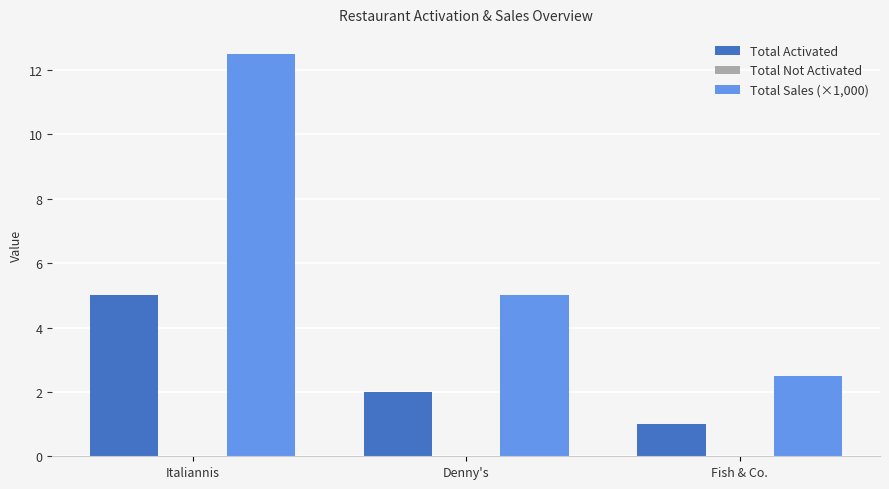

Where does the Total Sales (×1,000) series first go above 5?

Italiannis